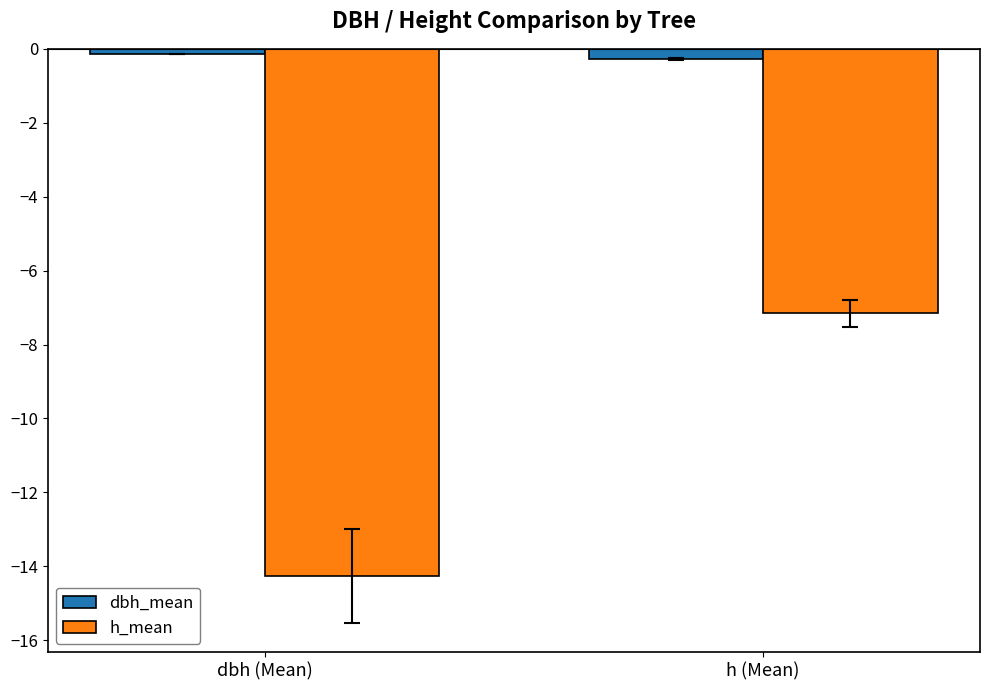

Which series changed the most between dbh (Mean) and h (Mean)?

h_mean